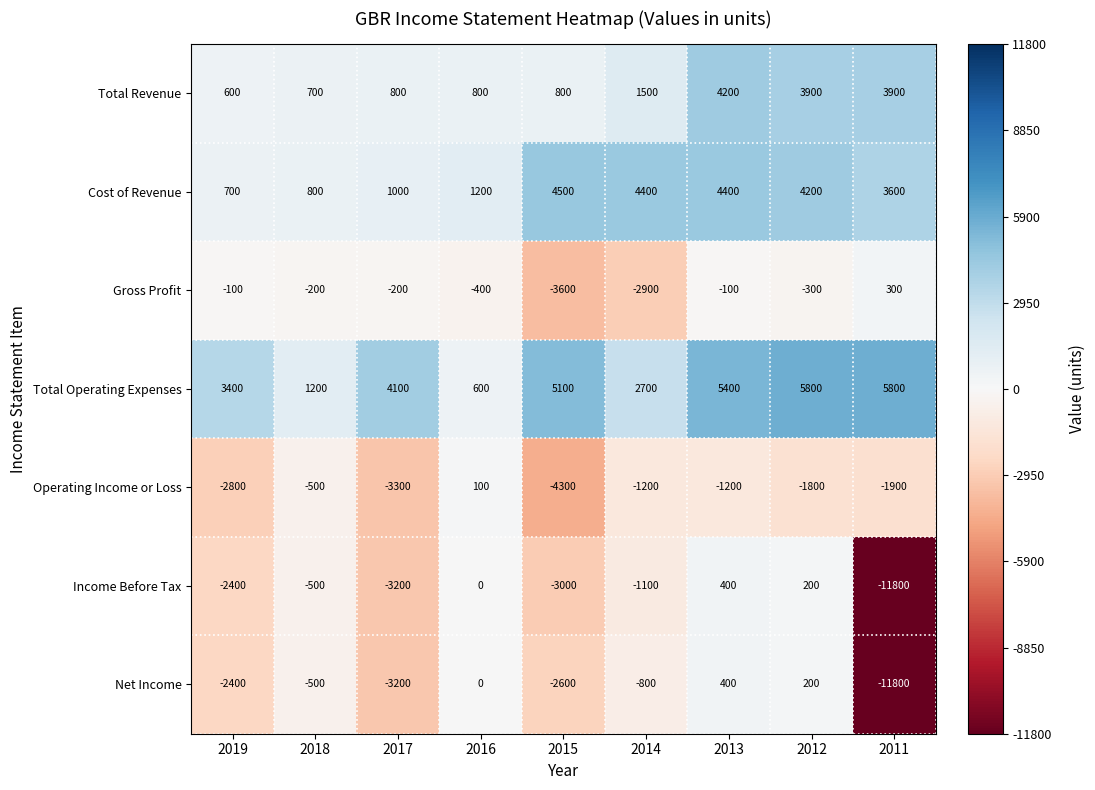

True or false: Gross Profit has a value of -400 at 2016.

True